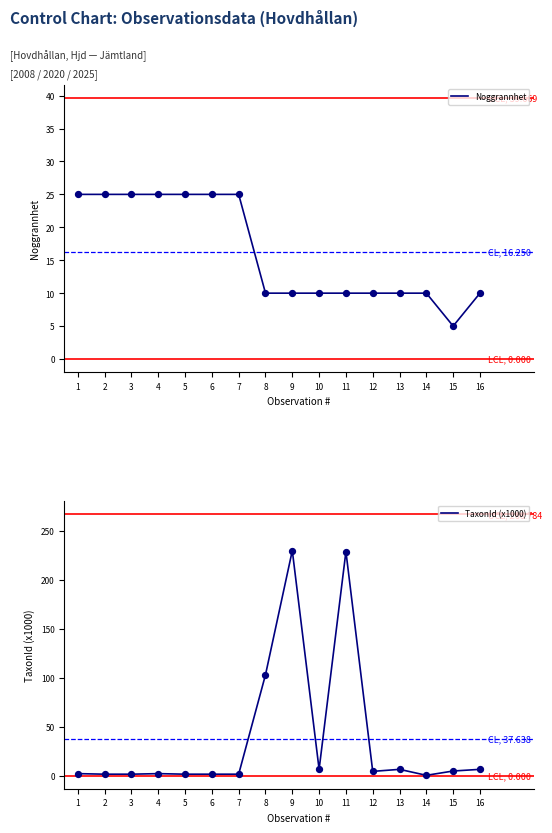

At how many categories does at least one series exceed 35?

3